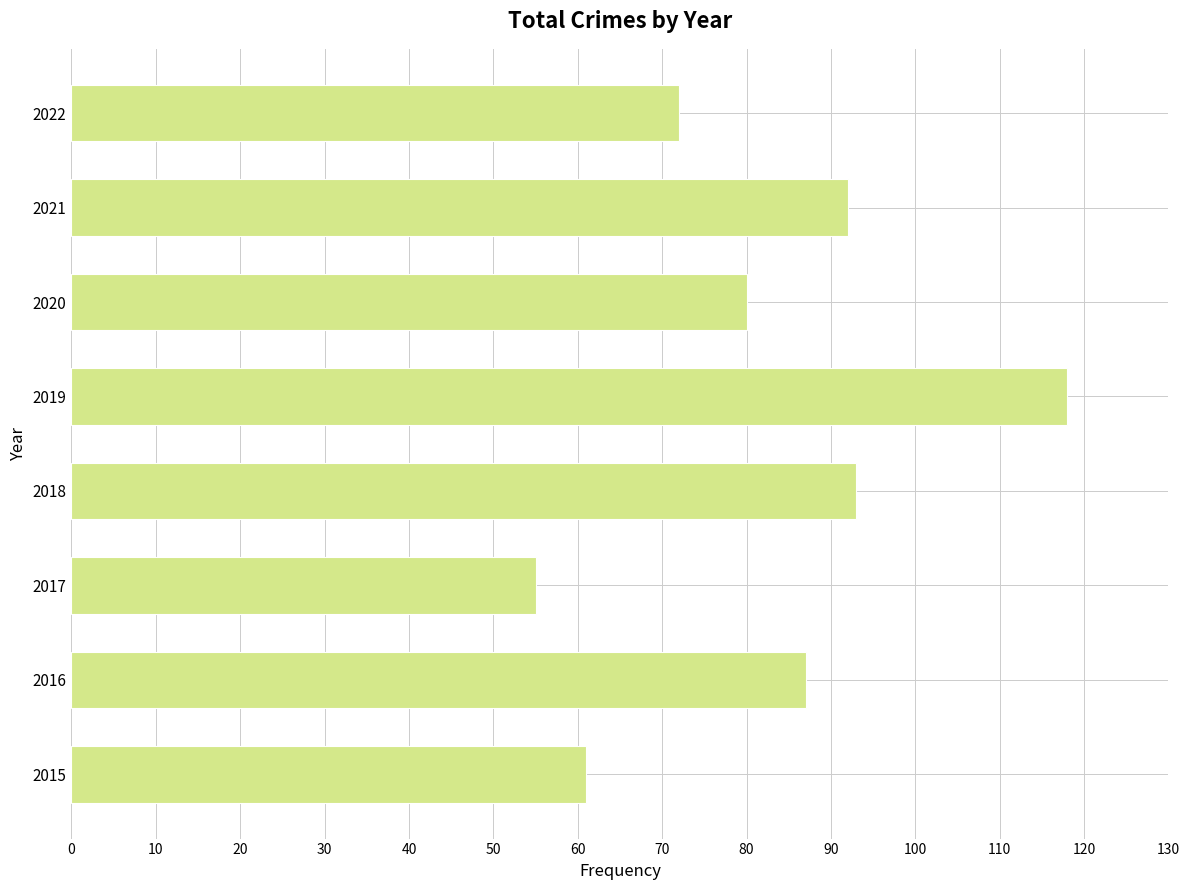

What is the smallest value displayed?

55